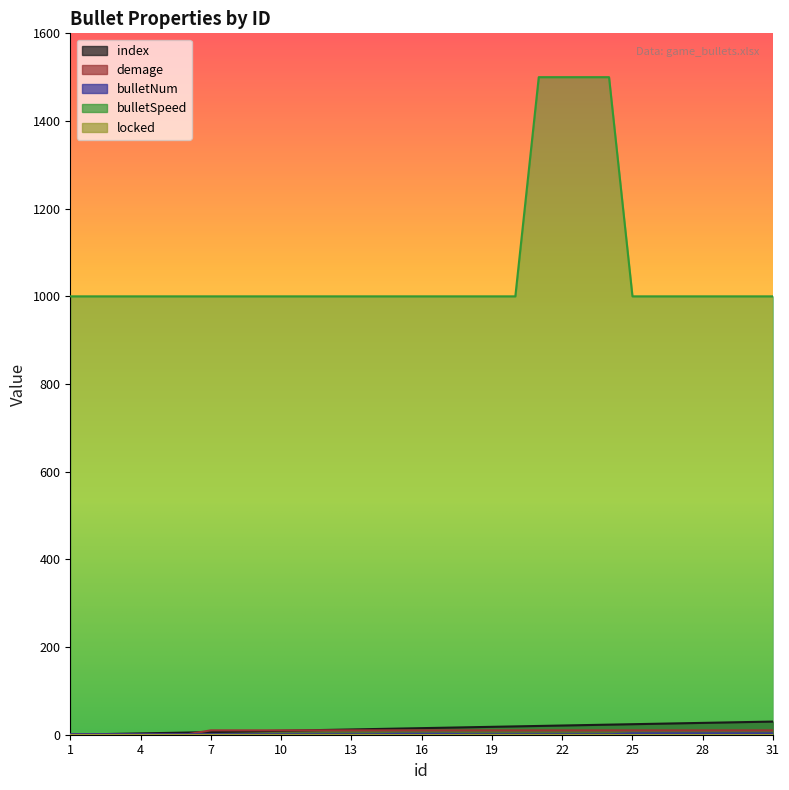

True or false: index and bulletSpeed intersect in this chart.

False